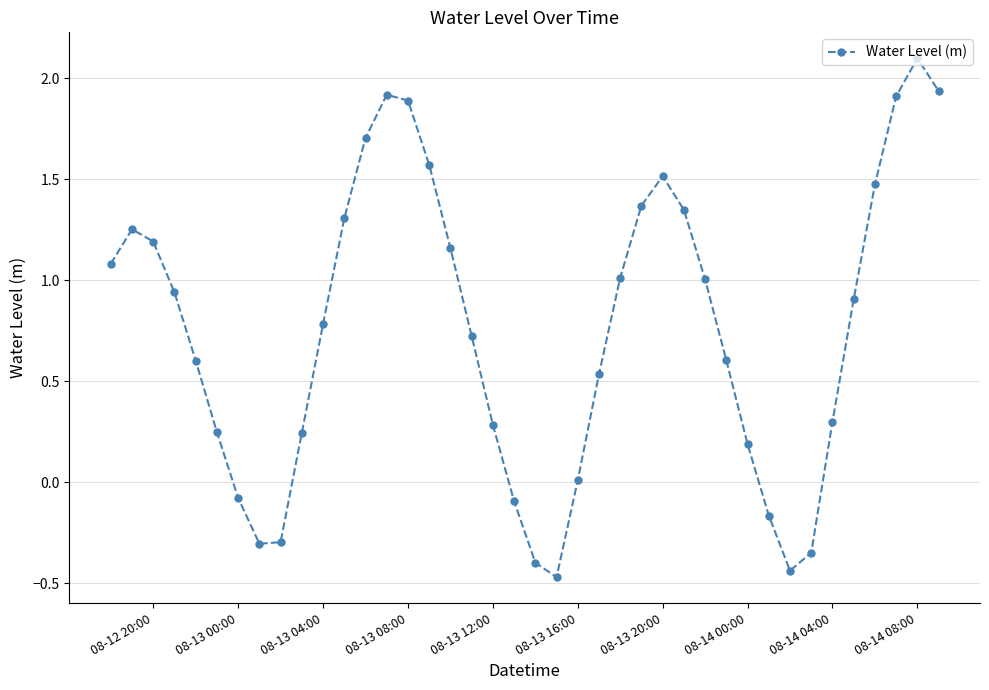

What is the average value?

0.8